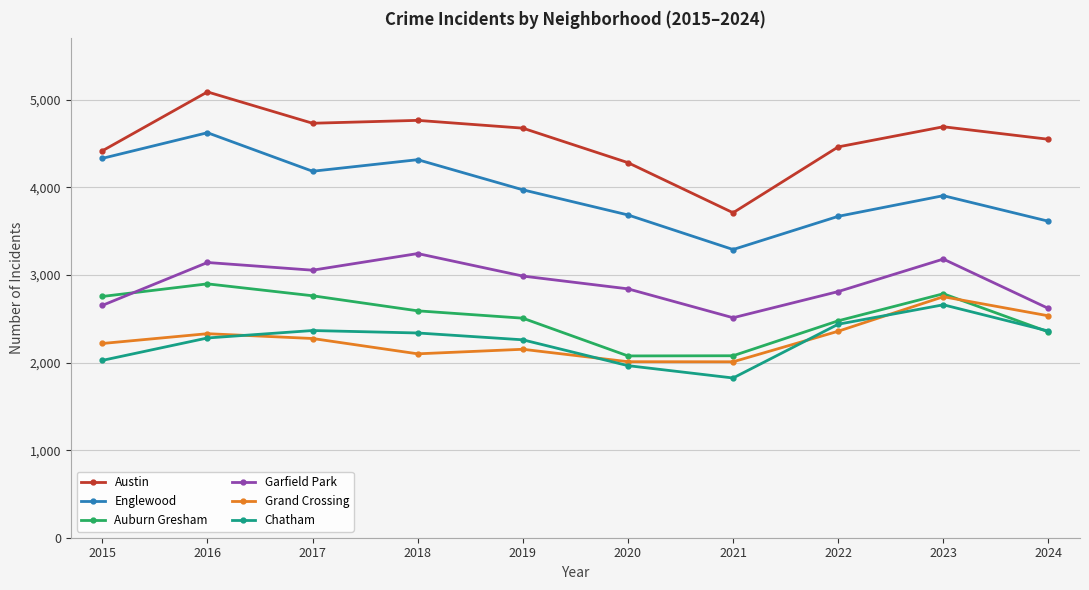

The value of Chatham at 2021 is 2712. True or false?

False